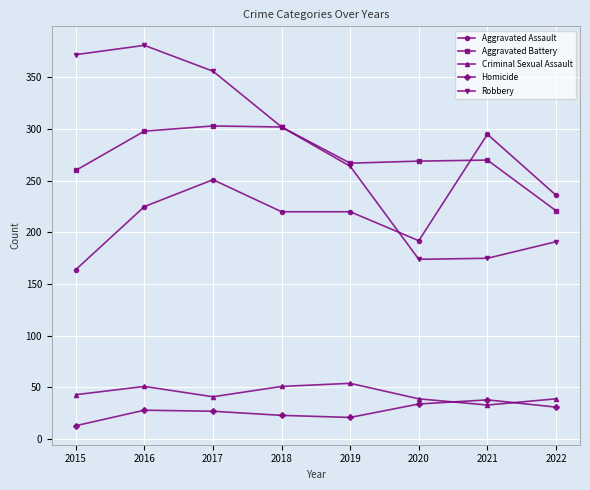

In Homicide, how many points are higher than both neighbors (excluding endpoints)?

2